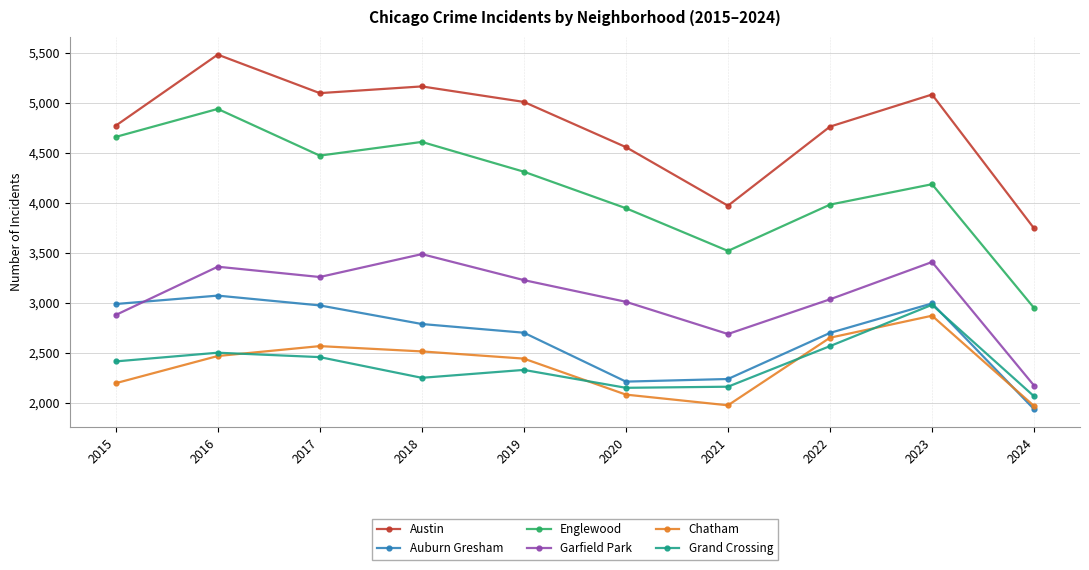

The value of Englewood at 2021 is 2343. True or false?

False